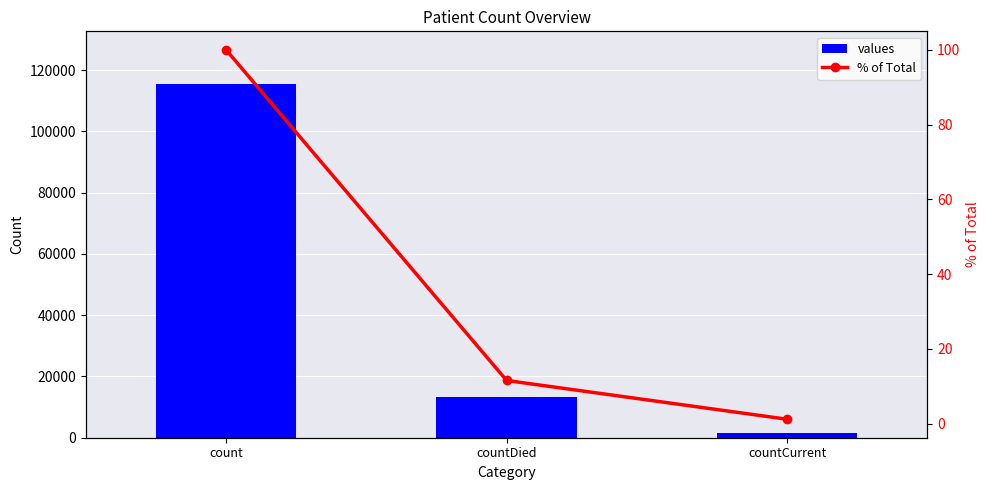

Which has a higher value, countCurrent or countDied?

countDied